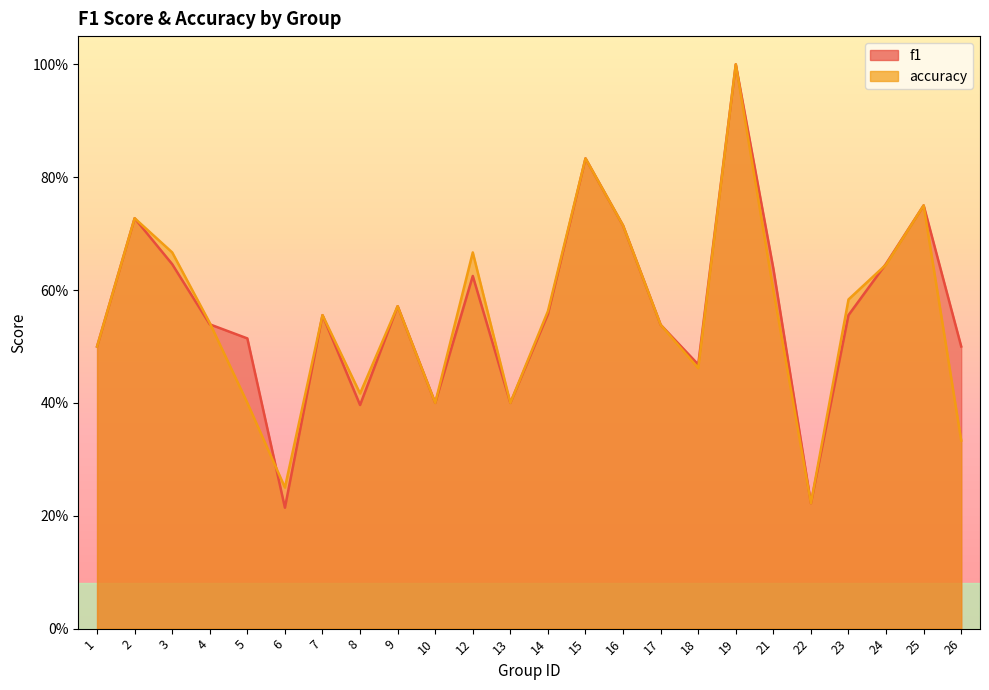

True or false: accuracy has a value of 0.1 at 9.

False